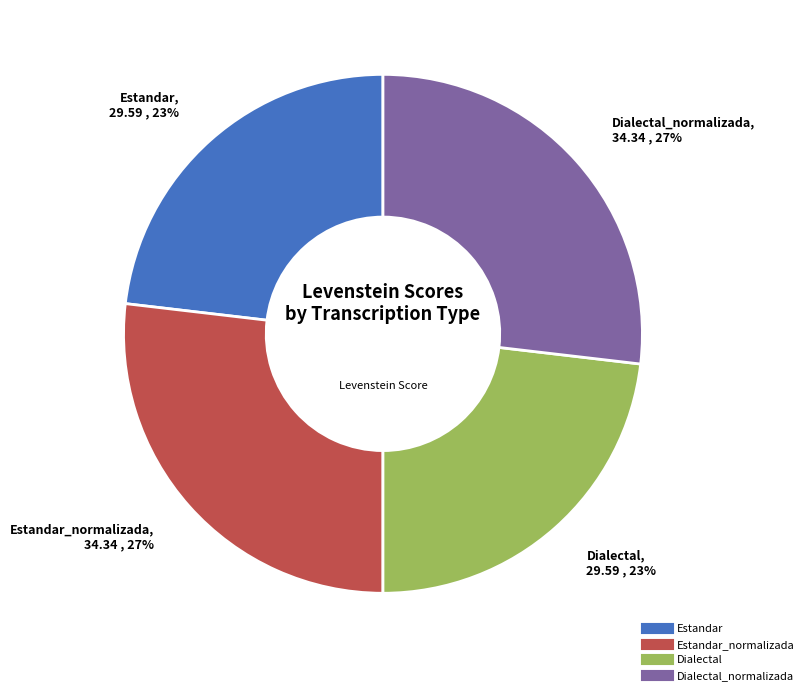

Does any single category account for the majority?

No